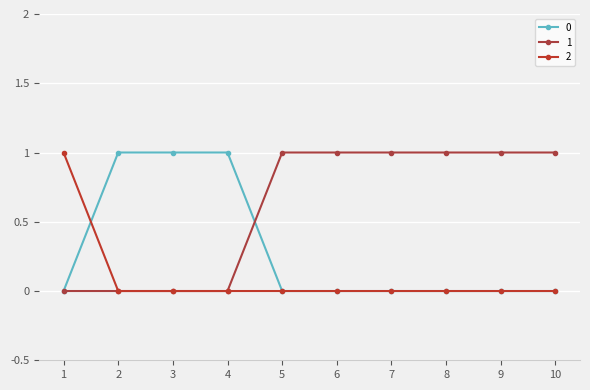

How many distinct data groups are displayed?

3